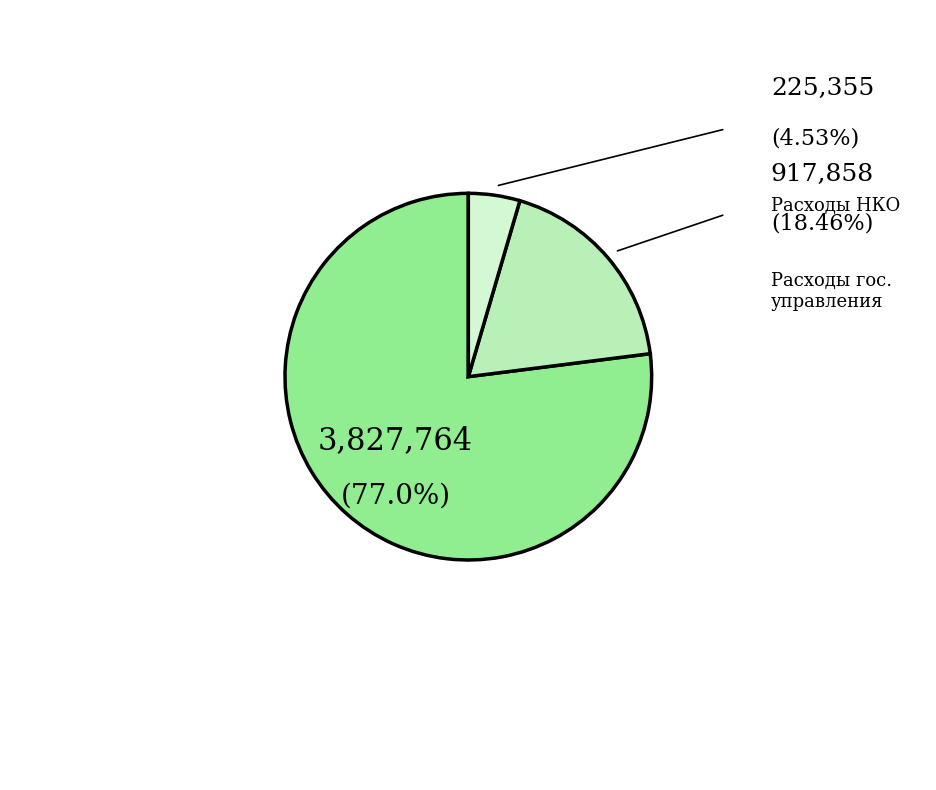

Is there a majority slice in this chart?

Yes